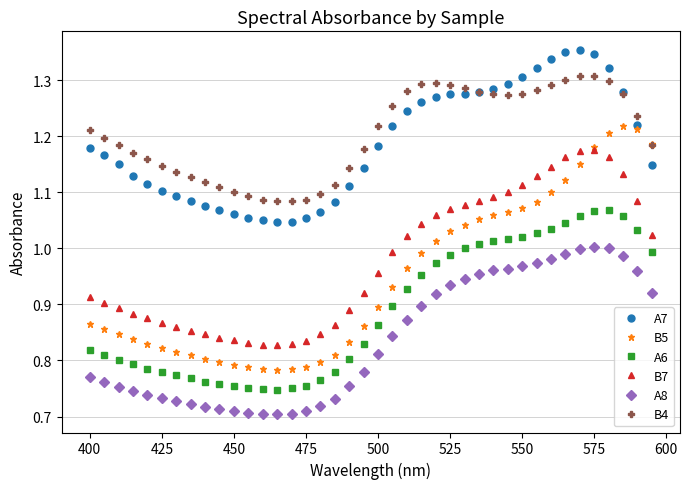

Which series has the widest spread of values?

B5